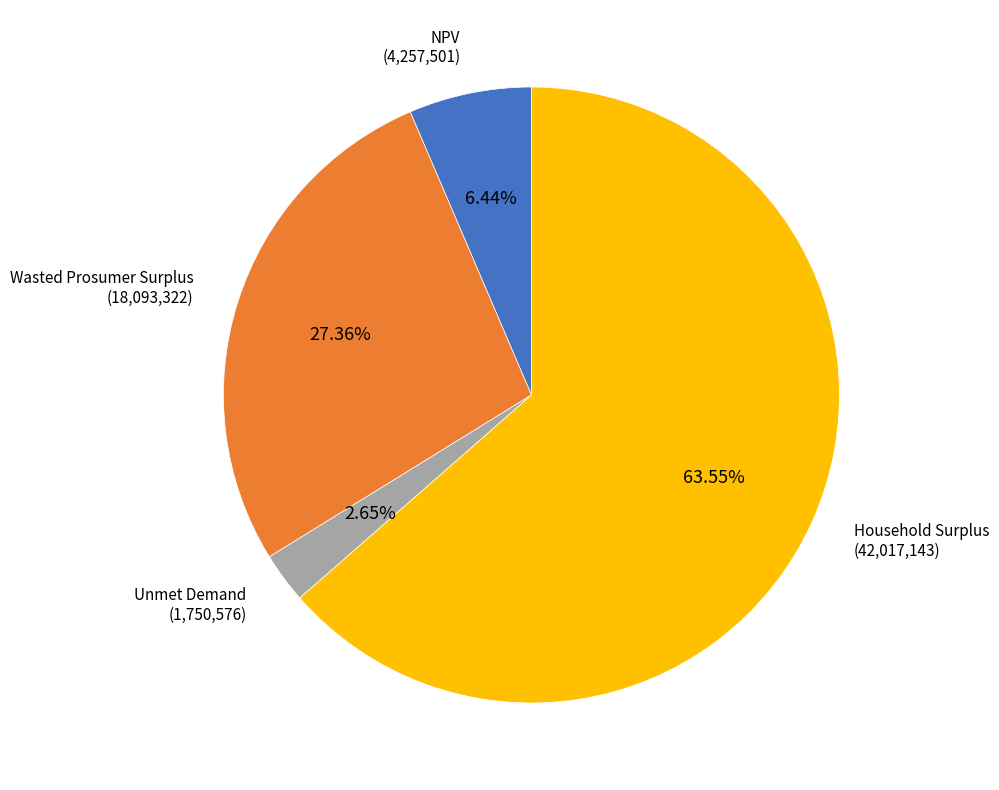

Does any single category account for the majority?

Yes